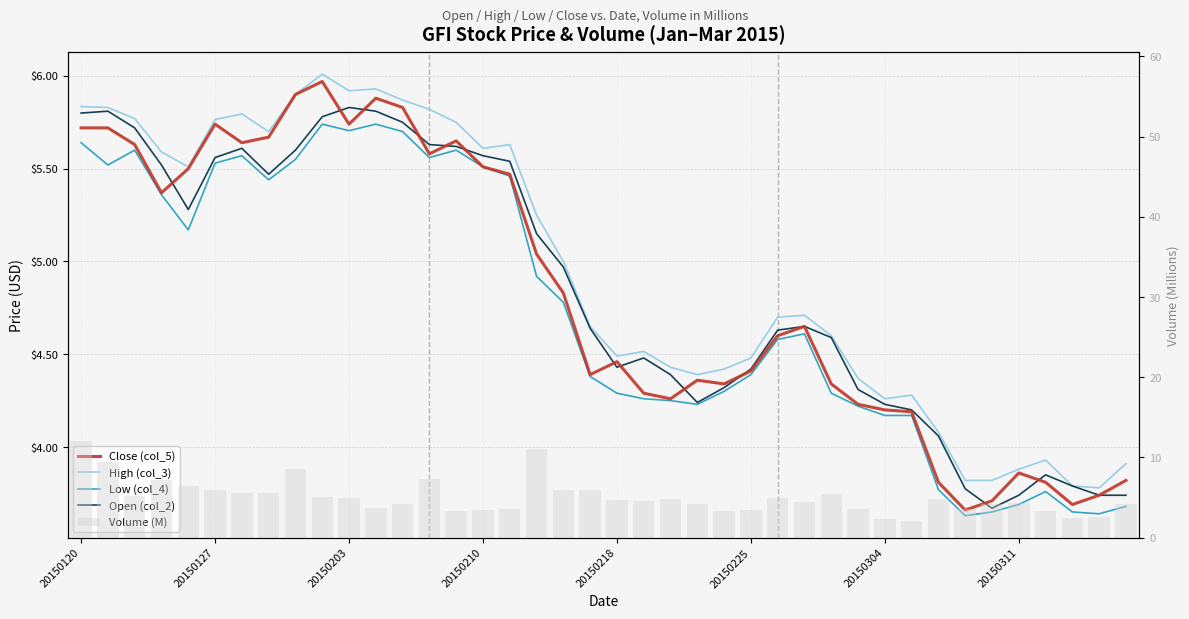

True or false: Low (col_4) has a value of 8.0 at 20150210.

False